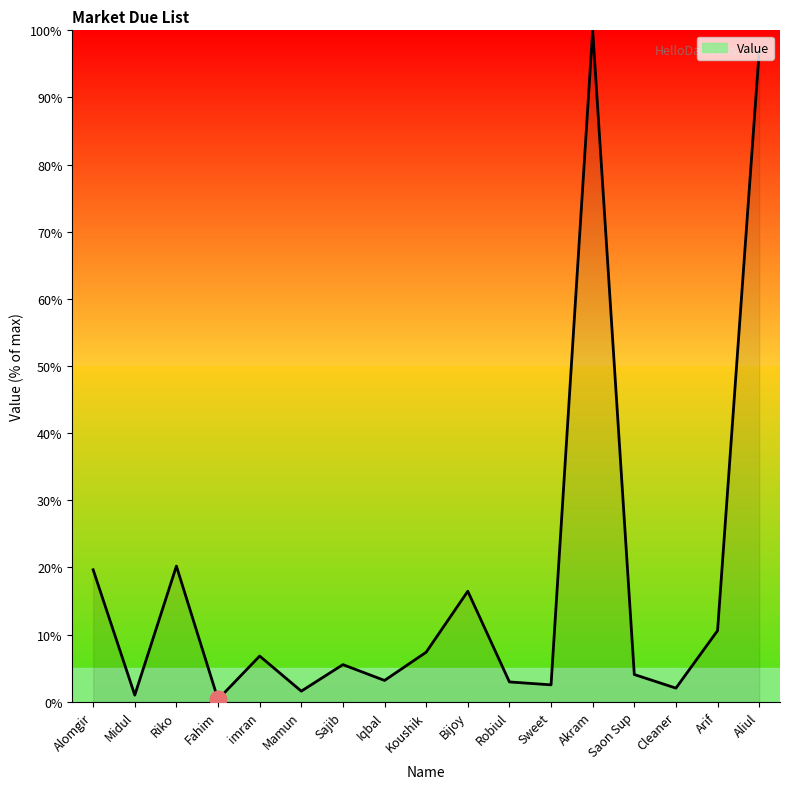

Which category has the highest value across all series?

Akram